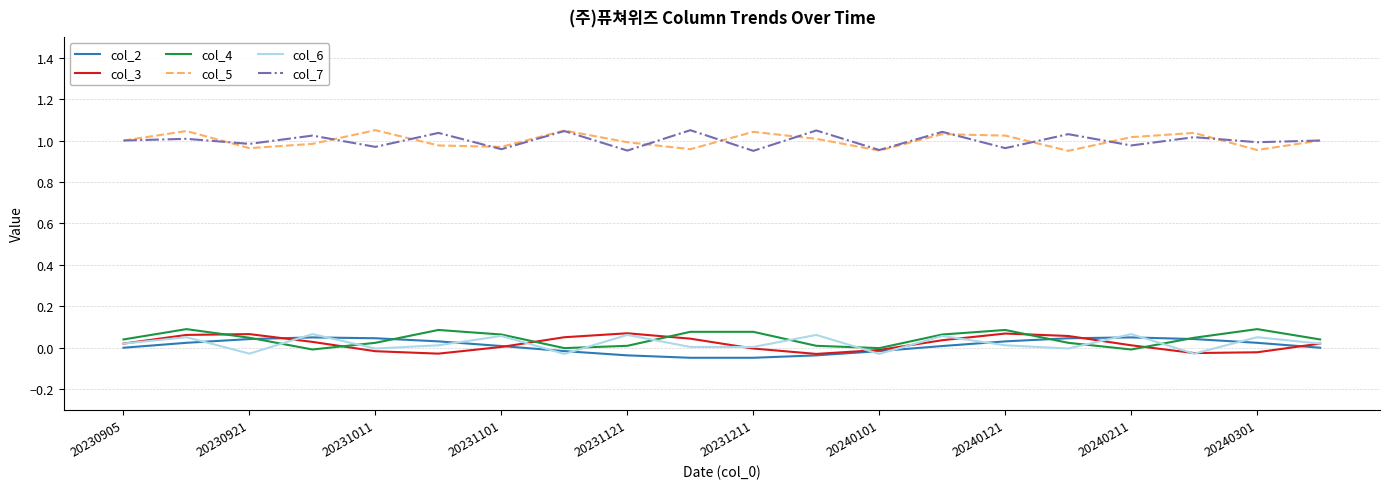

True or false: col_5 and col_2 intersect in this chart.

False